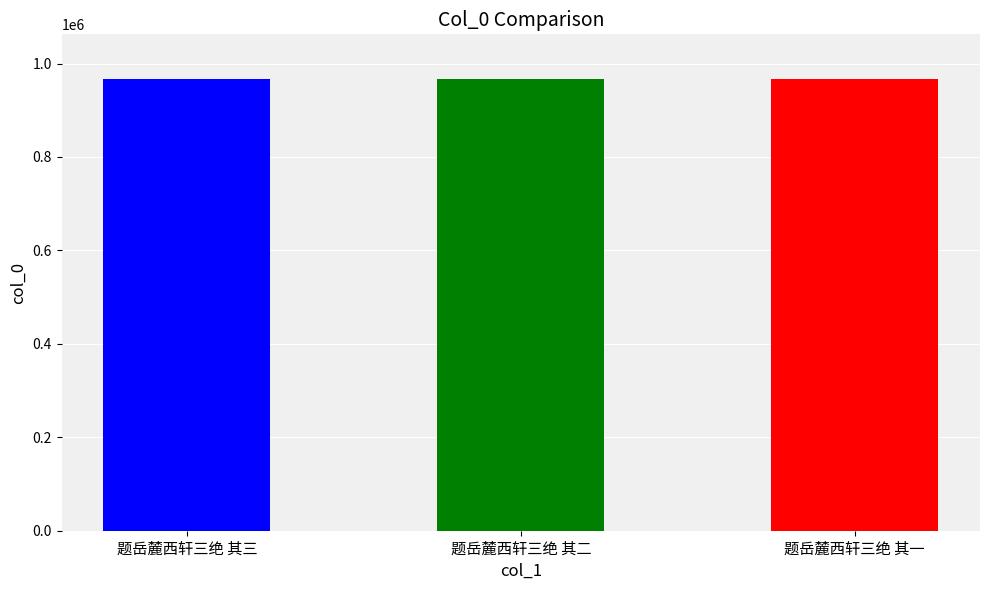

What is the ratio of the value at 题岳麓西轩三绝 其三 to the value at 题岳麓西轩三绝 其二?

1.0